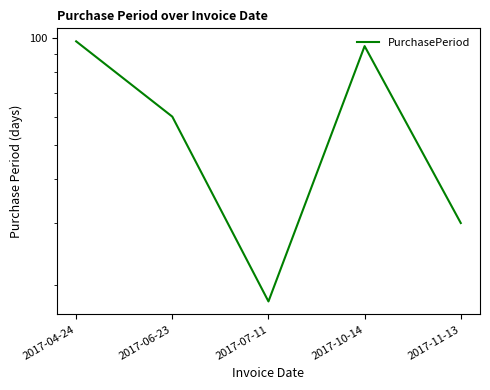

The chart shows a value of 68 at 2017-04-24. True or false?

False